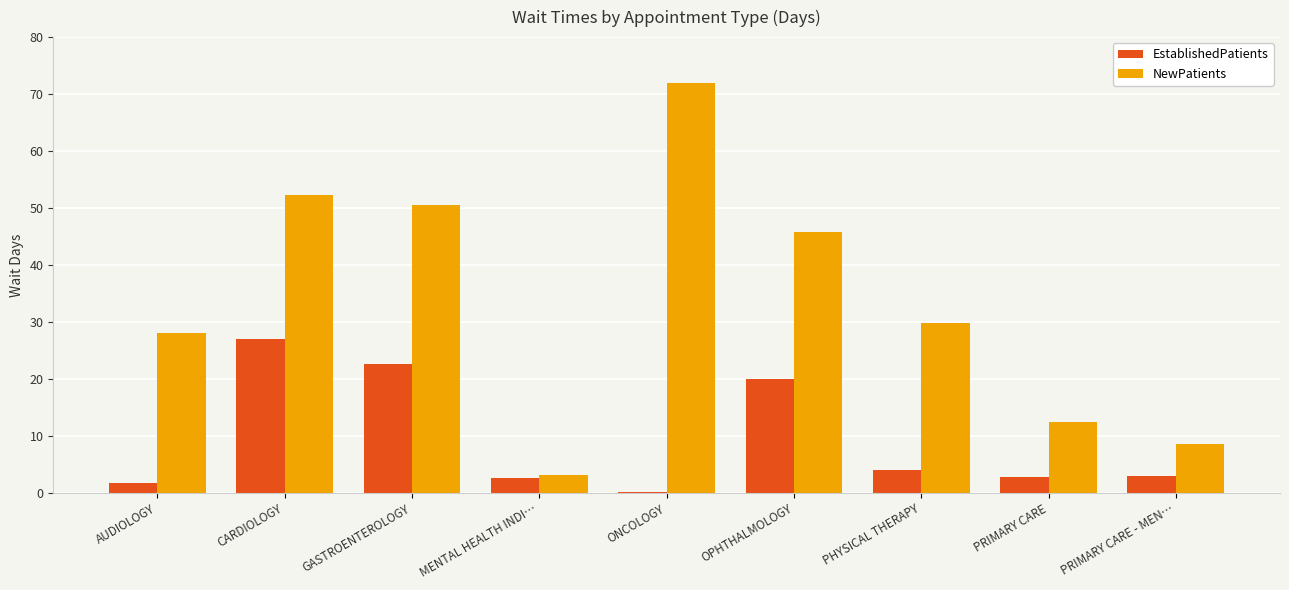

At which label does NewPatients first exceed 29?

CARDIOLOGY